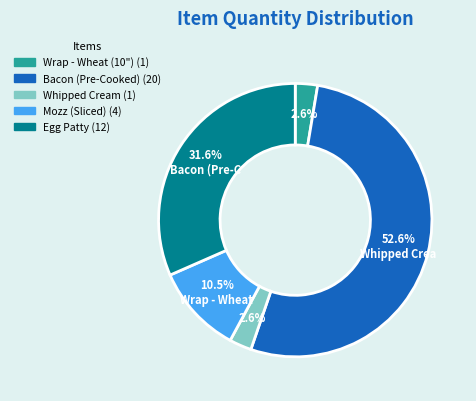

How many slices are in this pie chart?

5